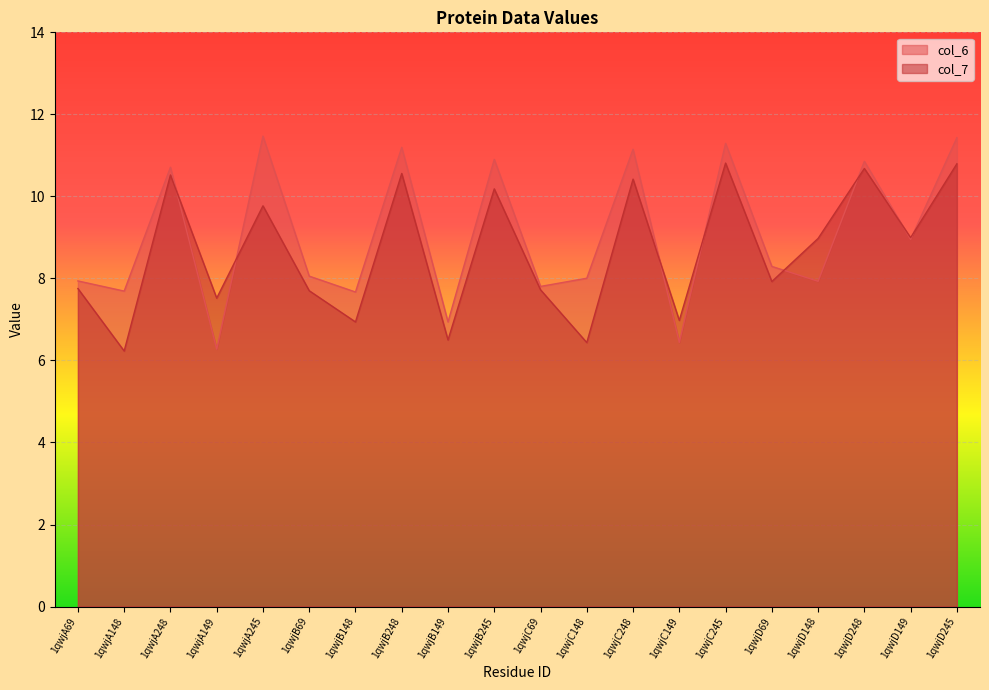

The col_7 series shows 17.2 at 1qwjA245. True or false?

False